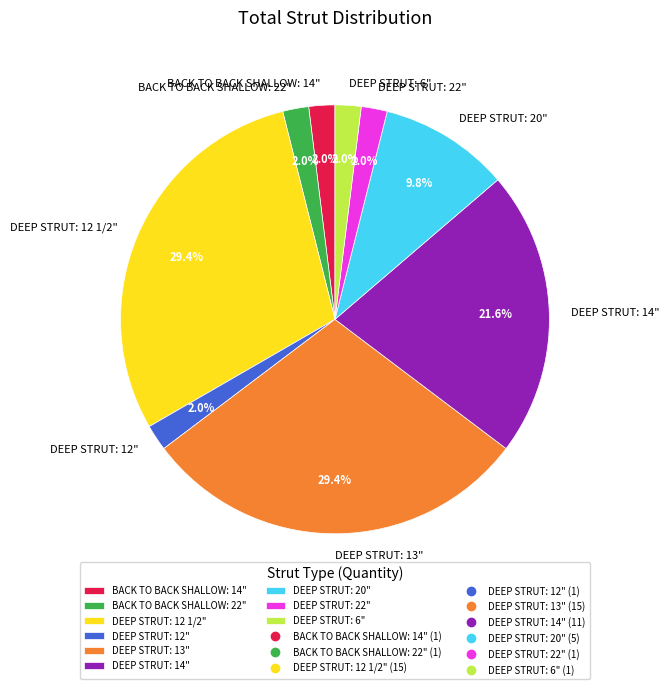

Is DEEP STRUT: 6" the majority of the pie?

No